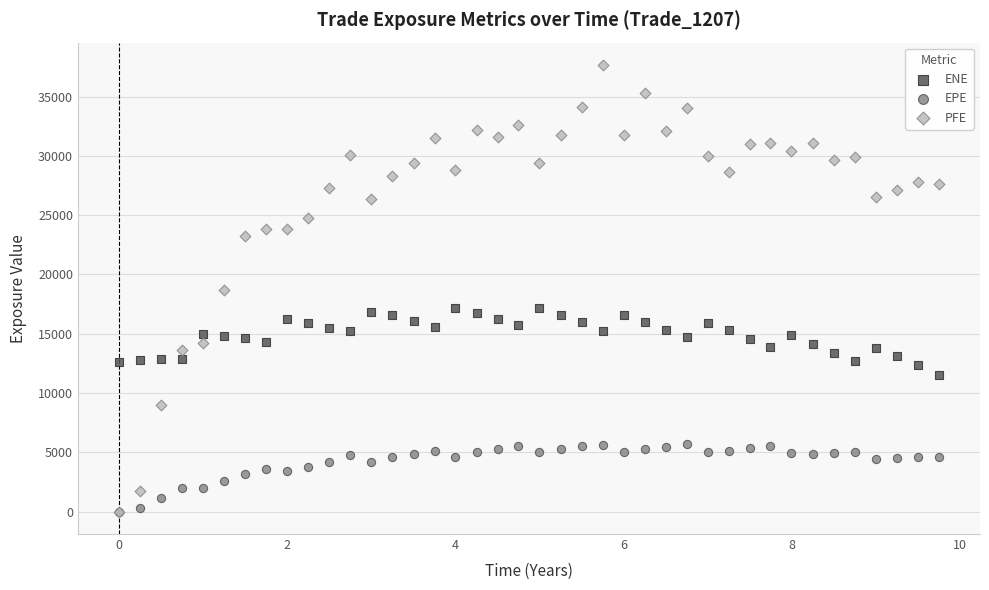

Which series has the largest Y range (max minus min)?

PFE